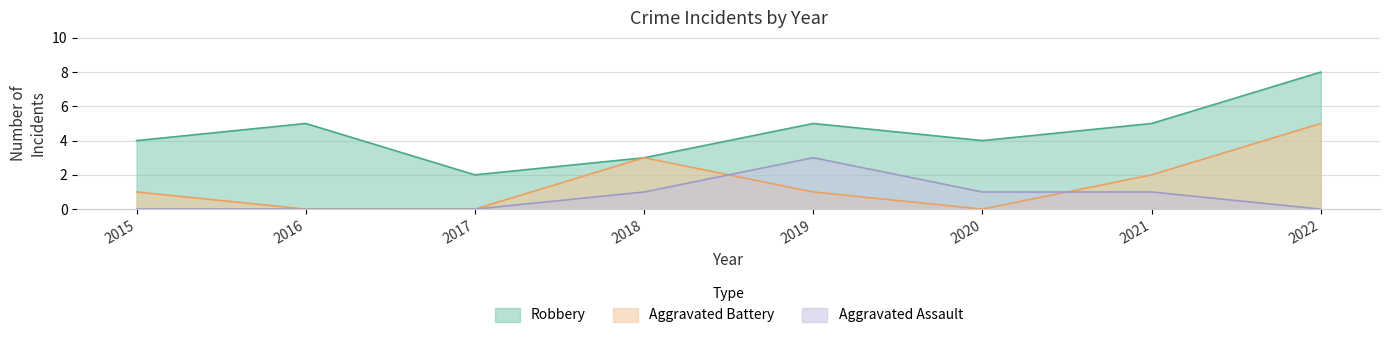

Reading left to right, list all the values displayed in this chart.

Robbery: 2015=4	2016=5	2017=2	2018=3	2019=5	2020=4	2021=5	2022=8
Aggravated Battery: 2015=1	2016=0	2017=0	2018=3	2019=1	2020=0	2021=2	2022=5
Aggravated Assault: 2015=0	2016=0	2017=0	2018=1	2019=3	2020=1	2021=1	2022=0